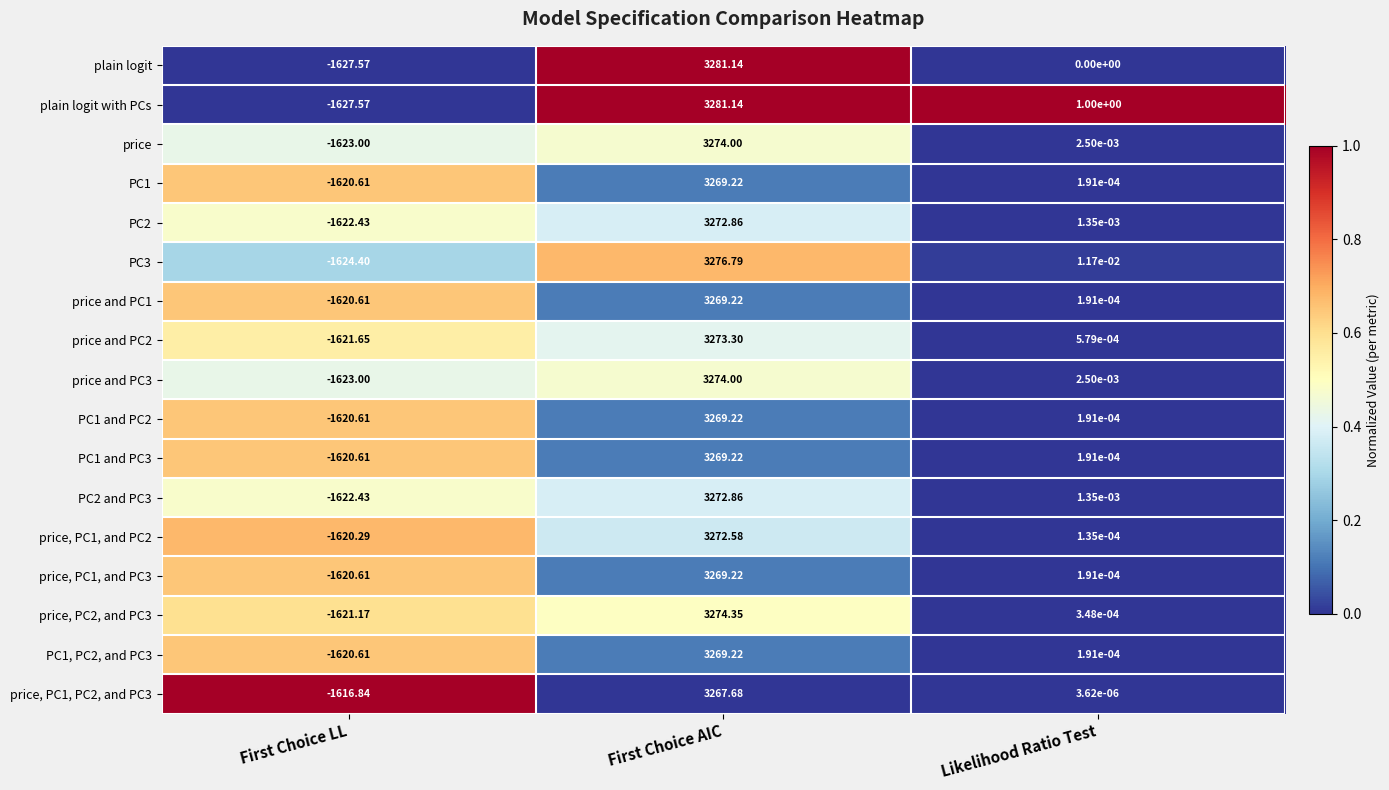

What is the total value across all series at Likelihood Ratio Test?

1.0